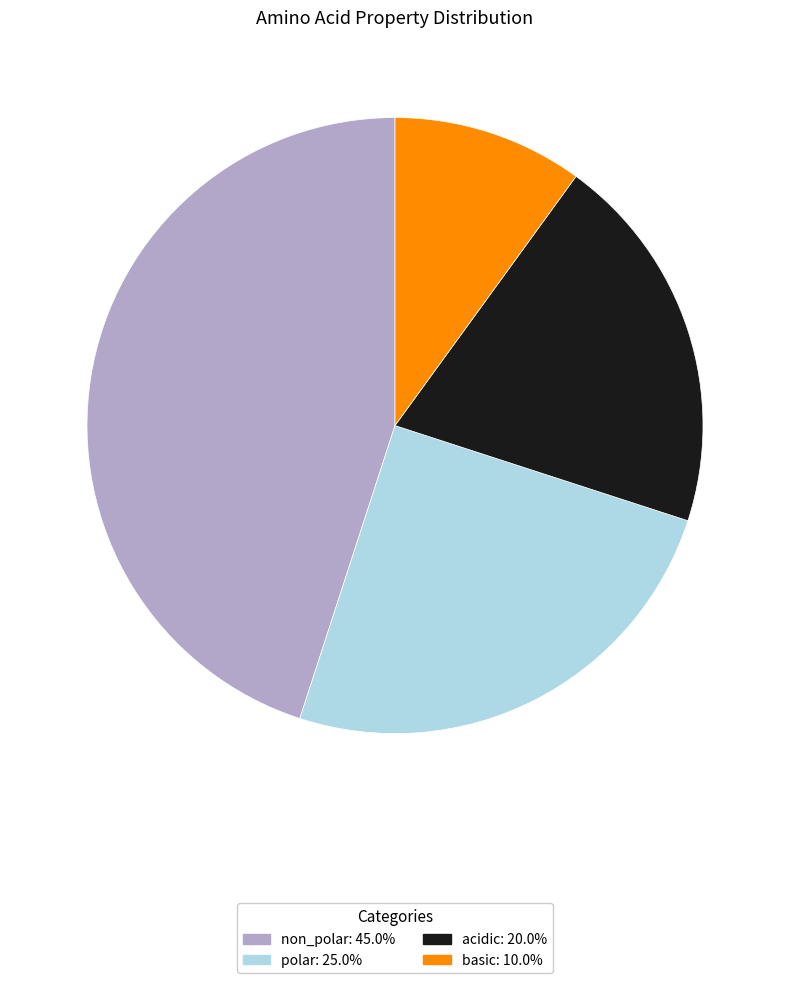

Which category has the smallest portion of the pie?

basic